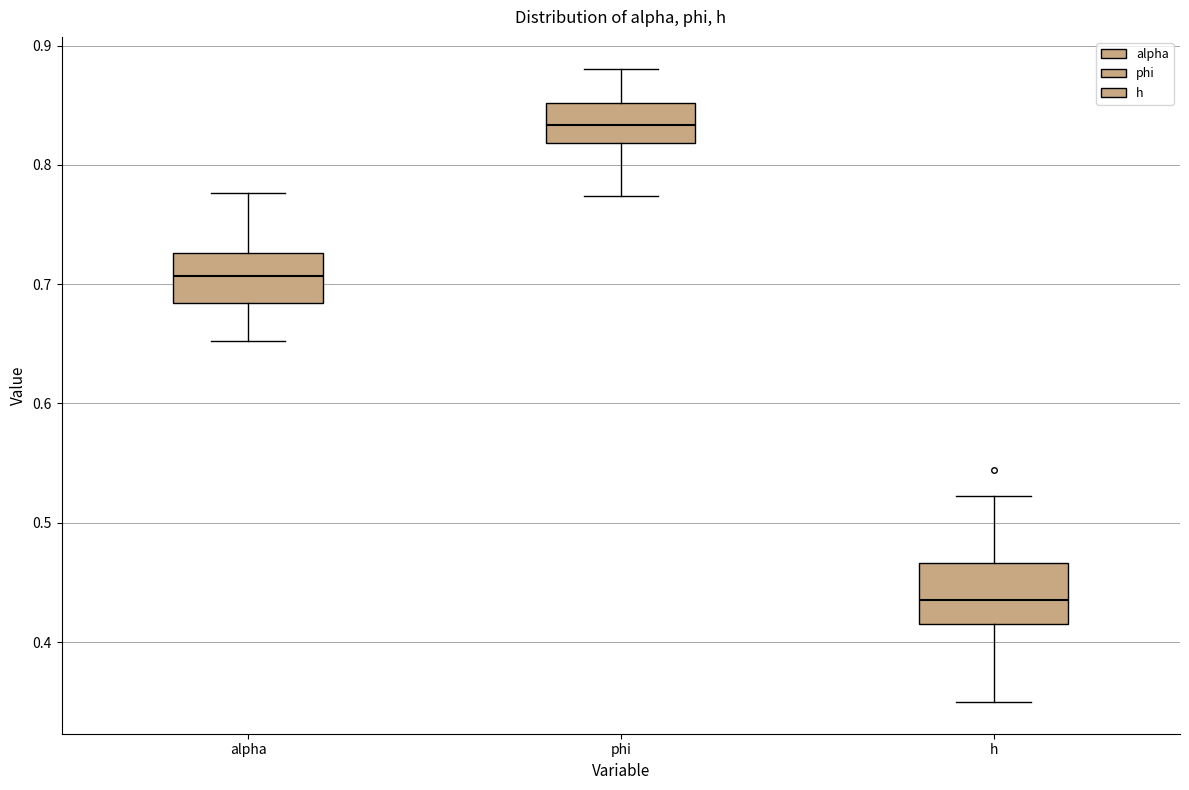

Reading left to right, read every box against the y-axis: the position of its median line, the range the box covers, and the ends of its whiskers. The values are not printed on the chart, so give them approximately, as read against the axis.

alpha: median 0.71, box 0.68 to 0.73, whiskers 0.65 to 0.78
phi: median 0.83, box 0.82 to 0.85, whiskers 0.77 to 0.88
h: median 0.44, box 0.41 to 0.47, whiskers 0.35 to 0.52